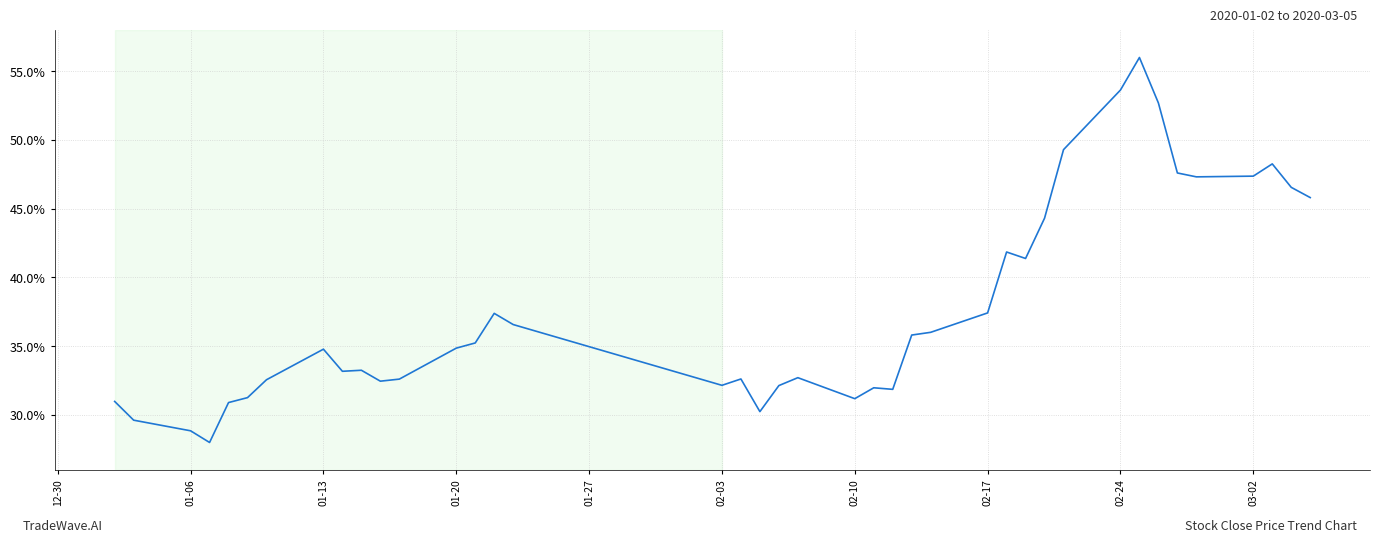

What is the smallest value displayed?

28.0